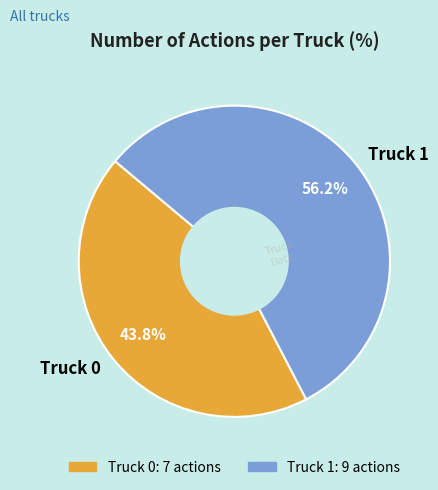

Is it true that Truck 1 is 56% of the pie?

True